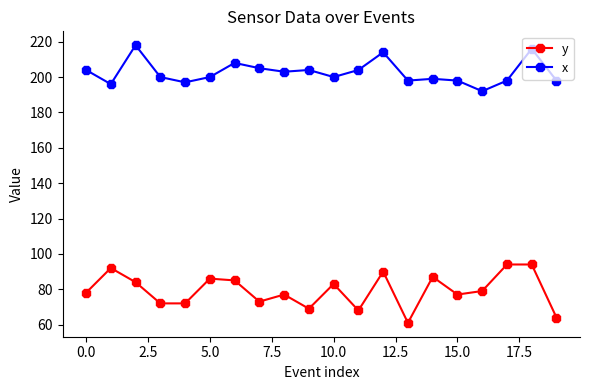

How many data points does each series have?

20